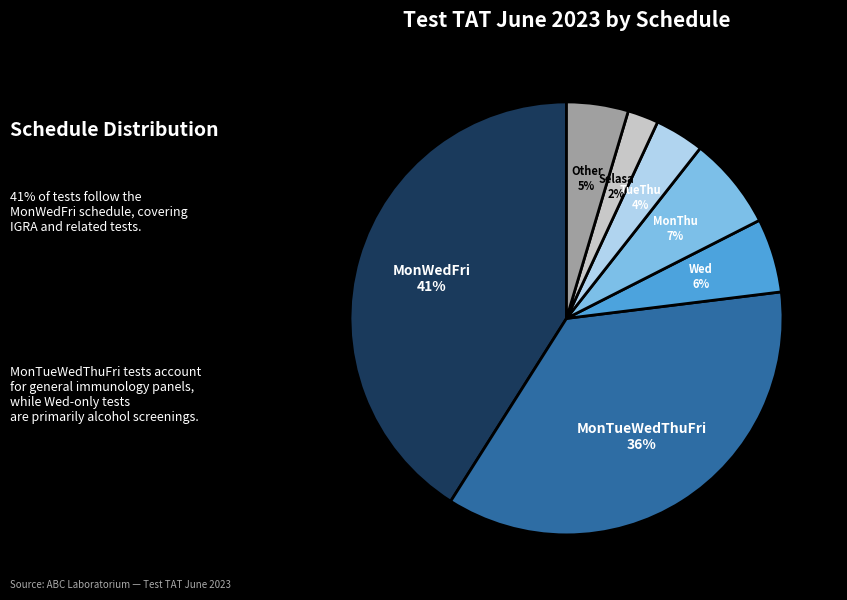

To the nearest percent, what is the average slice percentage?

14%